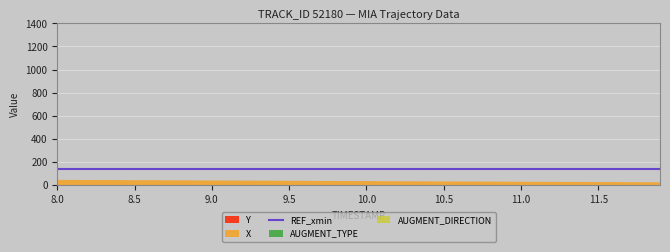

What is the smallest value displayed?

1.0